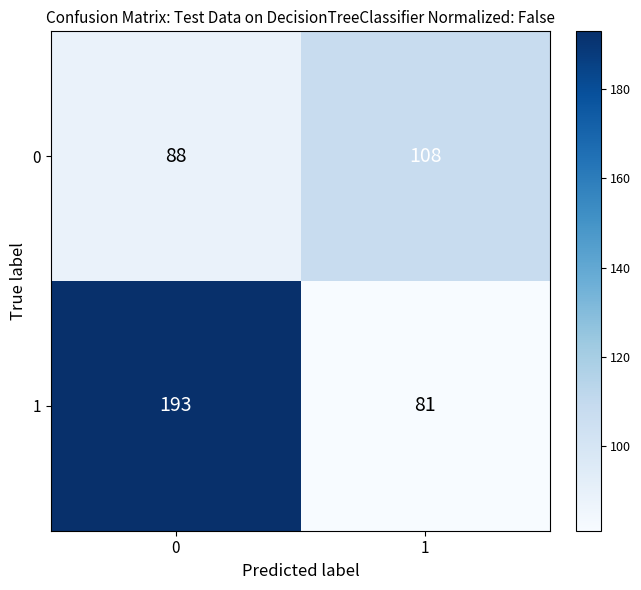

Rank the series by their maximum value, from highest to lowest.

1, 0